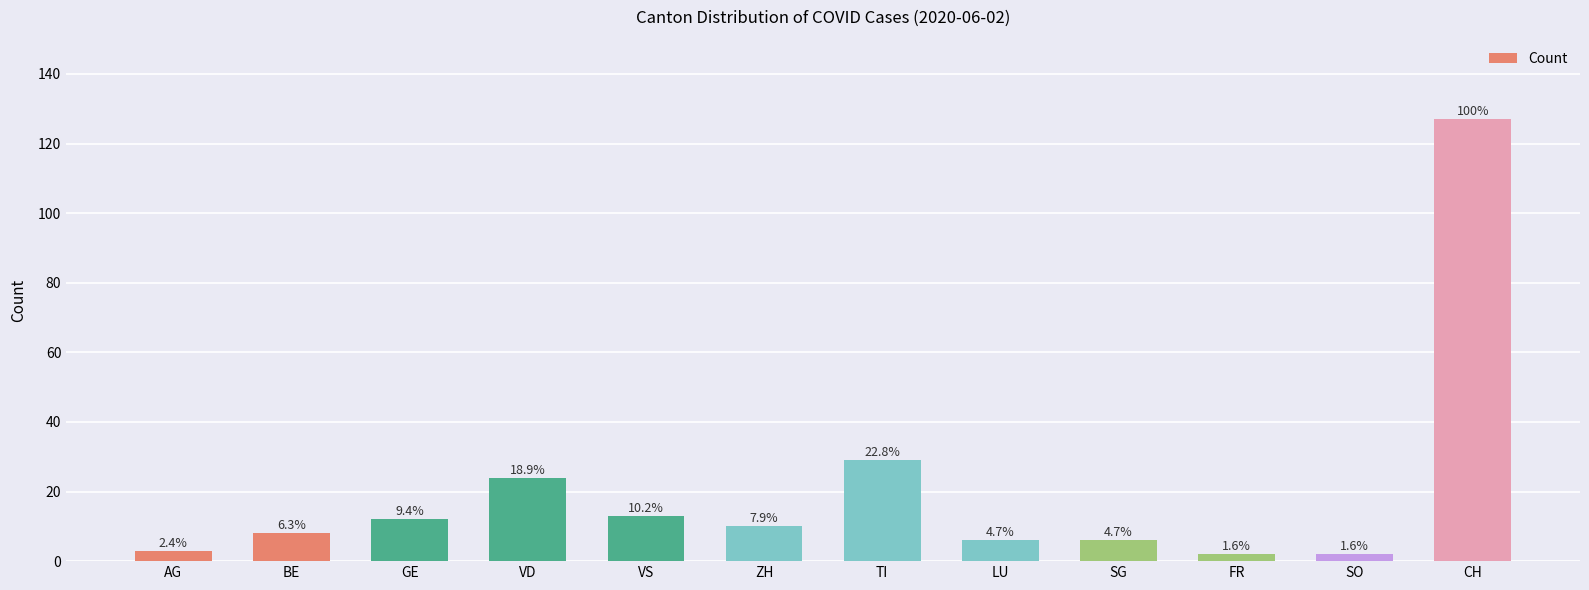

What is the minimum value shown in the chart?

2